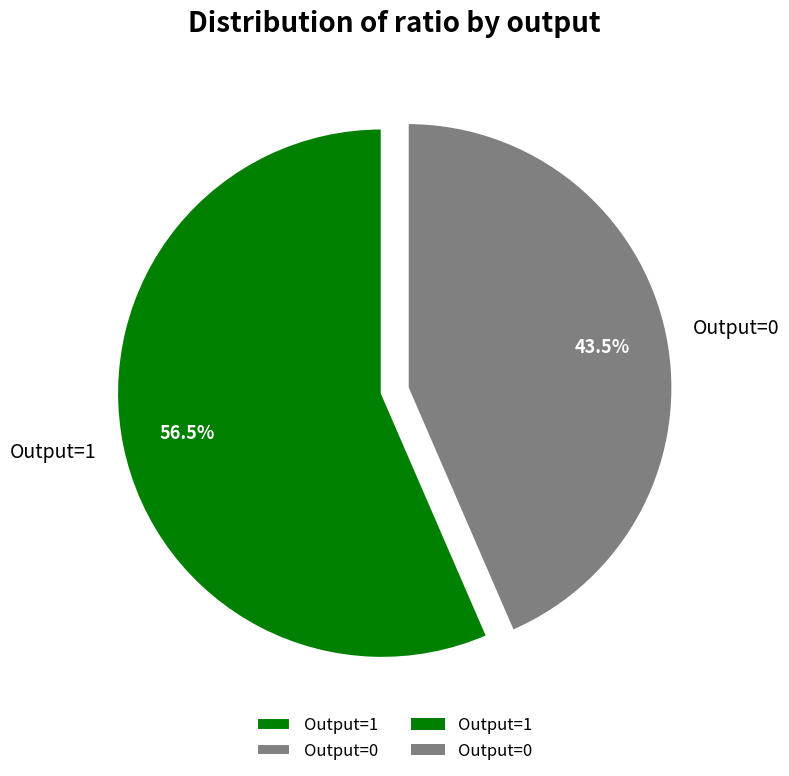

Which category has the smallest portion of the pie?

Output=0